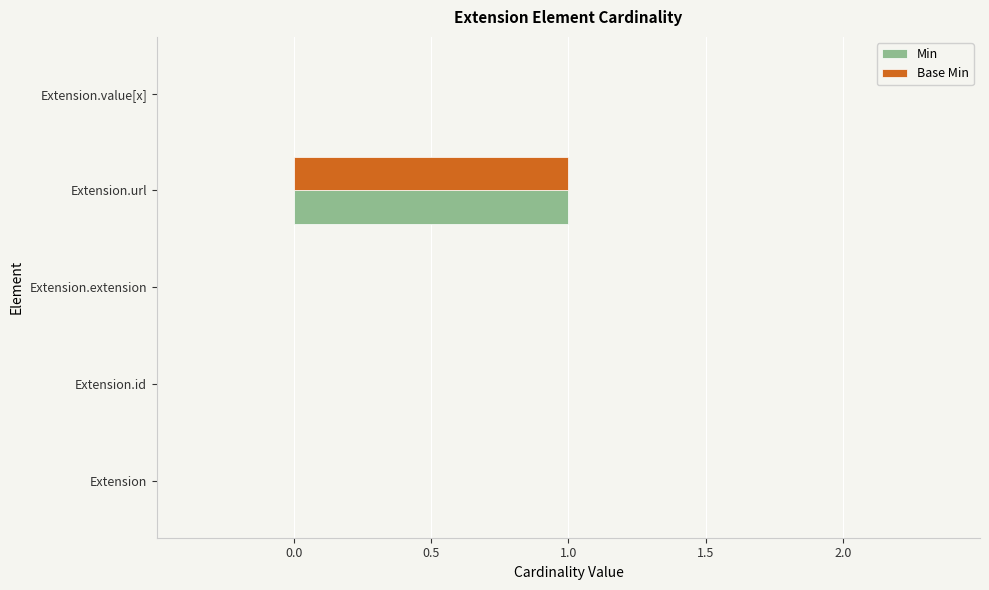

Is the value of Min at Extension.value[x] greater than the value of Base Min at Extension.url?

No